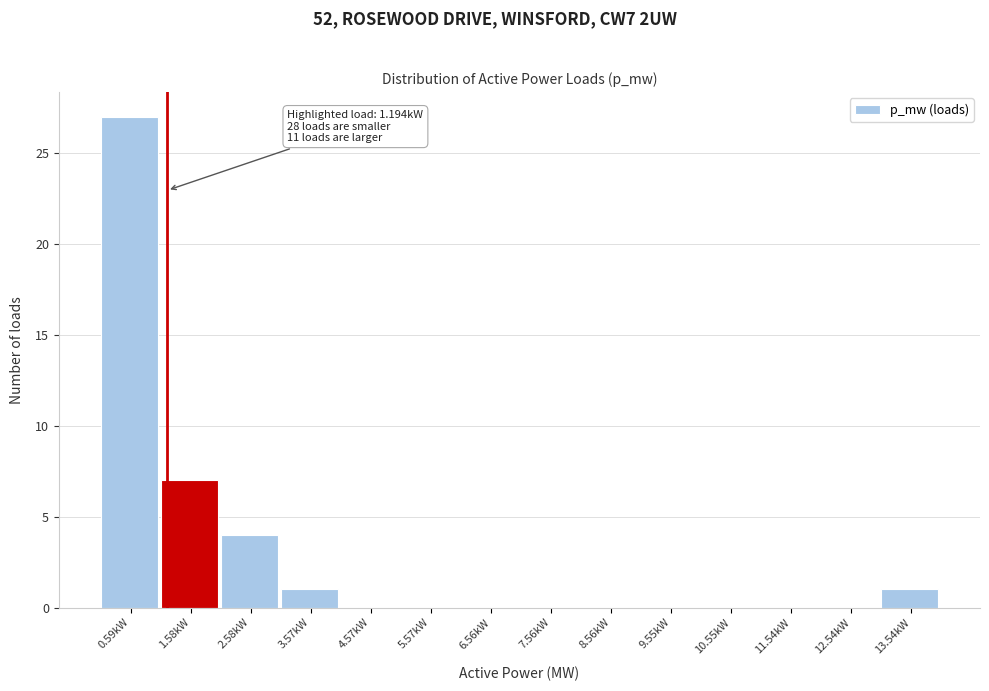

Over which range of the x-axis is the bar tallest?

0.1 to 1.1